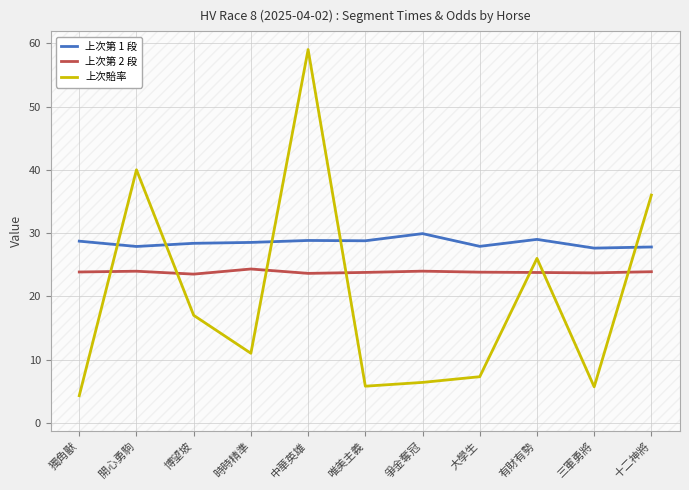

List the series in order of their peak value, highest first.

上次賠率, 上次第 1 段, 上次第 2 段